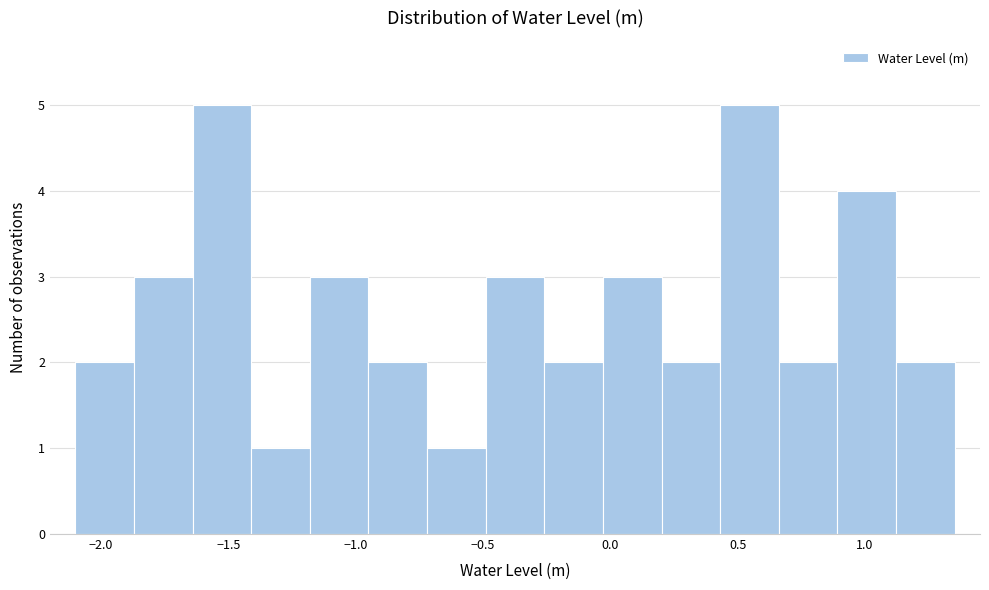

Reading left to right, list every bar in this chart as the range it spans on the x-axis followed by its height. Neither the bar edges nor the heights are printed on the chart, so give them approximately, as read against the axes.

-2.10 to -1.85: 2
-1.85 to -1.65: 3
-1.65 to -1.40: 5
-1.40 to -1.20: 1
-1.20 to -0.95: 3
-0.95 to -0.70: 2
-0.70 to -0.50: 1
-0.50 to -0.25: 3
-0.25 to -0.05: 2
-0.05 to 0.20: 3
0.20 to 0.45: 2
0.45 to 0.65: 5
0.65 to 0.90: 2
0.90 to 1.10: 4
1.10 to 1.35: 2